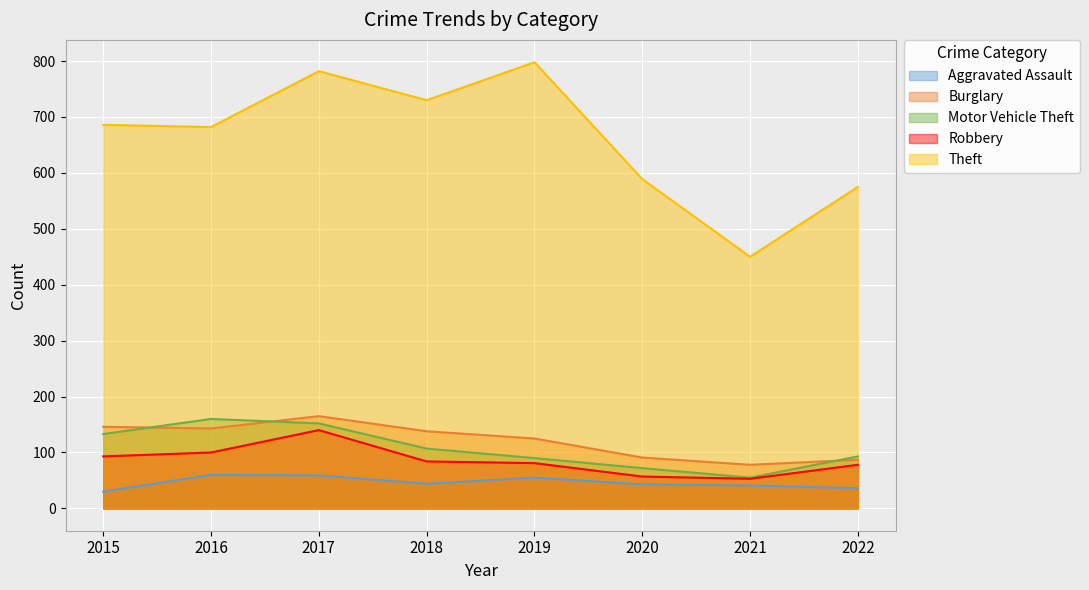

Which series changed the most between 2017 and 2022?

Theft